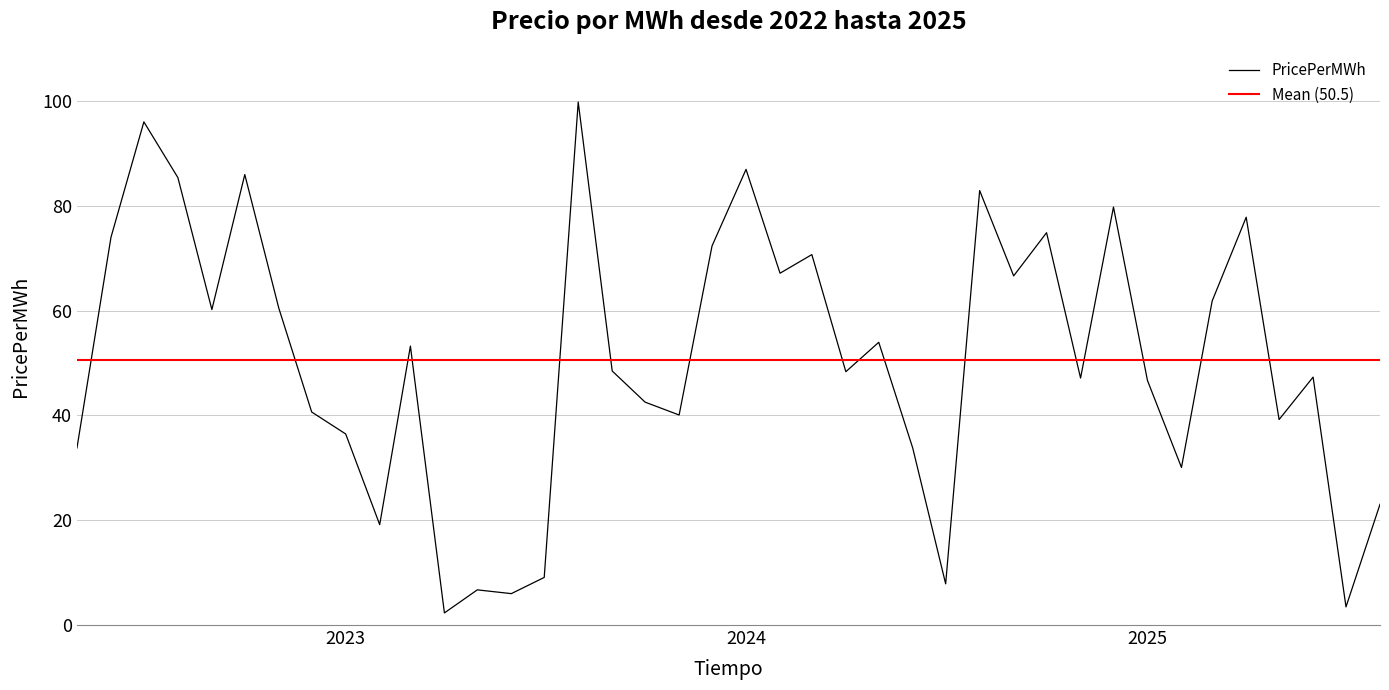

Where does the data first go above 48?

2022-06-01